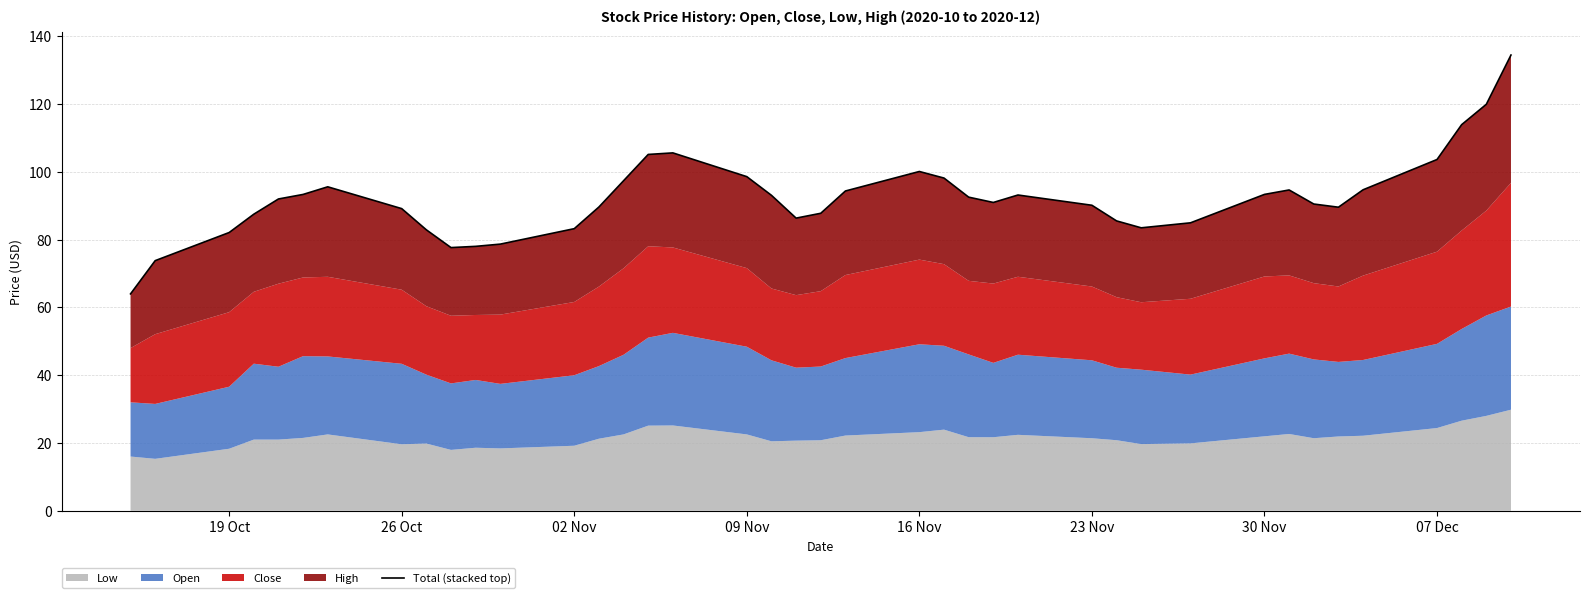

True or false: the data has more than 2 interior local peaks.

True